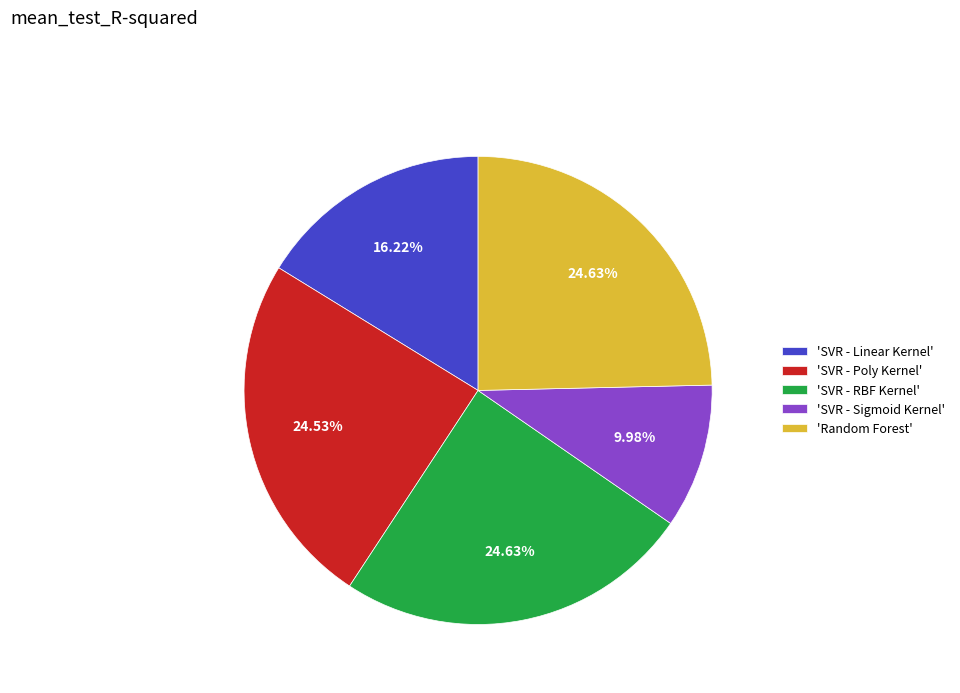

Is there a majority slice in this chart?

No